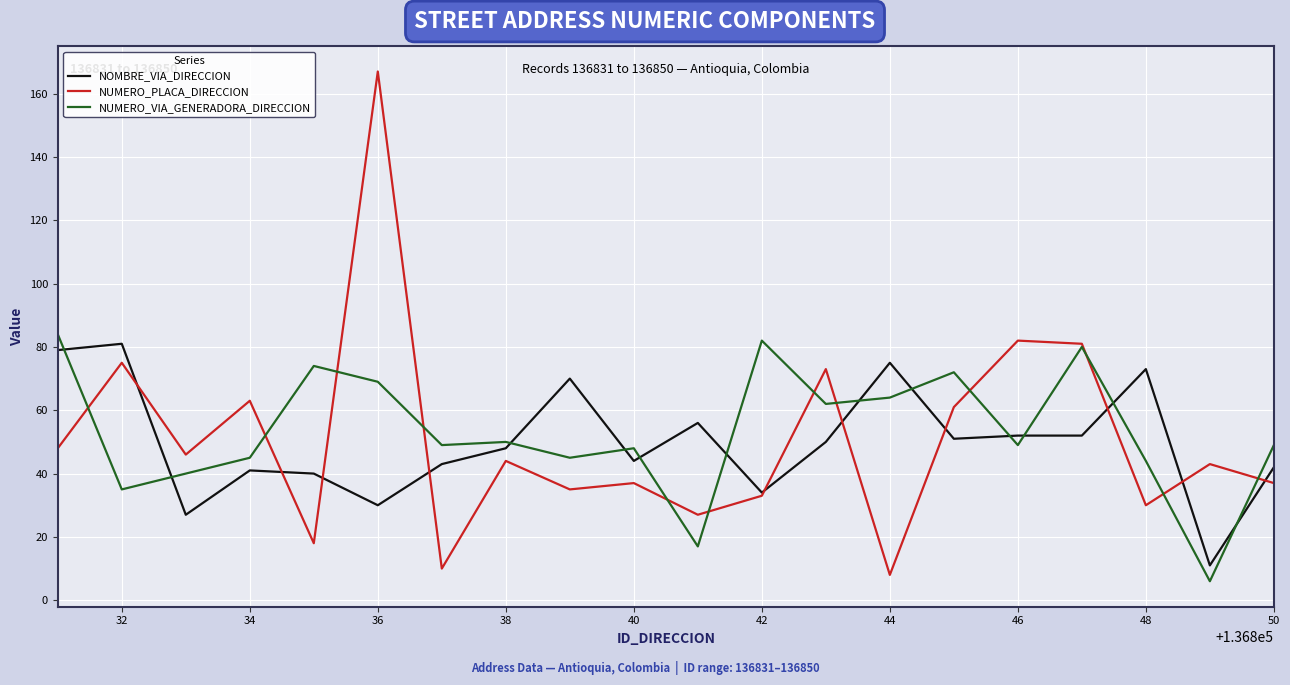

What is the highest value of the NUMERO_VIA_GENERADORA_DIRECCION series?

84